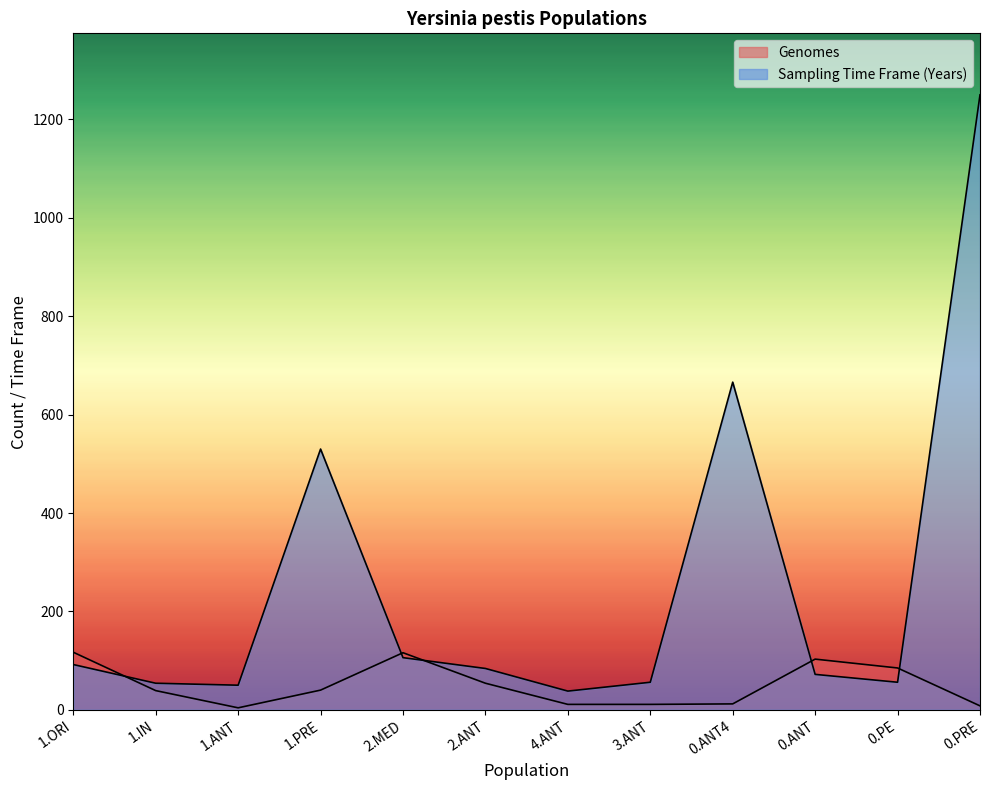

Reading left to right, extract all data points from this chart.

Genomes: 1.ORI=117	1.IN=39	1.ANT=4	1.PRE=40	2.MED=116	2.ANT=54	4.ANT=11	3.ANT=11	0.ANT4=12	0.ANT=103	0.PE=85	0.PRE=8
Sampling Time Frame (Years): 1.ORI=92	1.IN=54	1.ANT=50	1.PRE=530	2.MED=106	2.ANT=84	4.ANT=38	3.ANT=56	0.ANT4=666	0.ANT=72	0.PE=56	0.PRE=1250